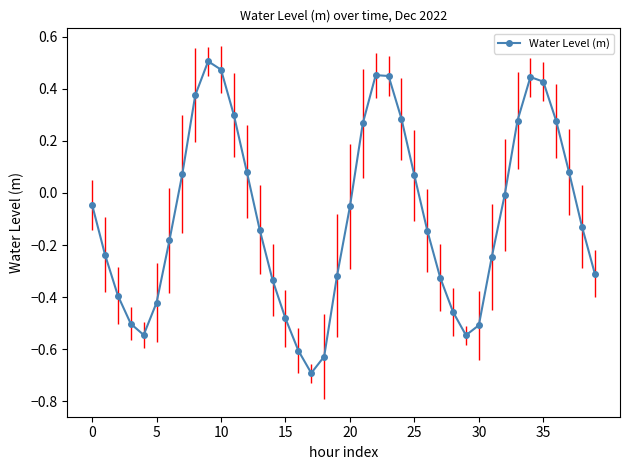

What is the sum of all values?

-3.4